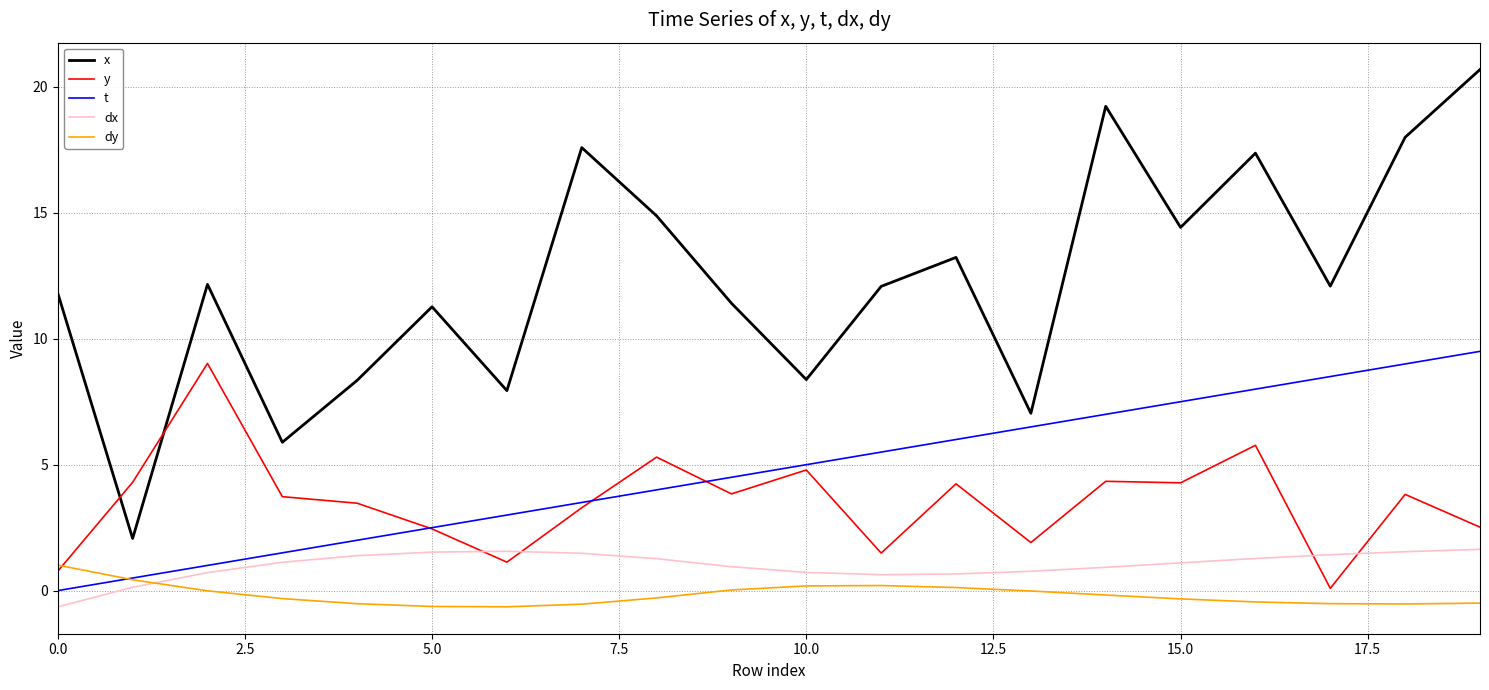

Which series has the widest spread of values?

x